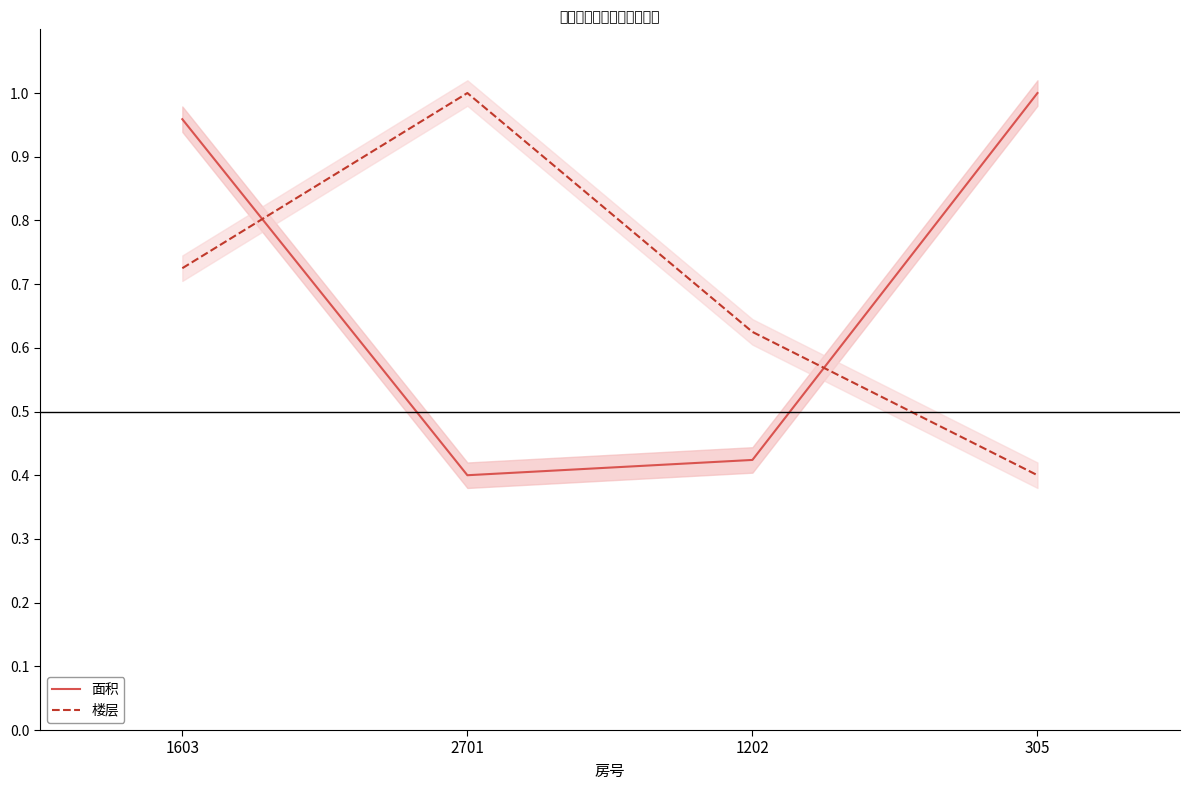

True or false: 楼层 and 面积 intersect in this chart.

True